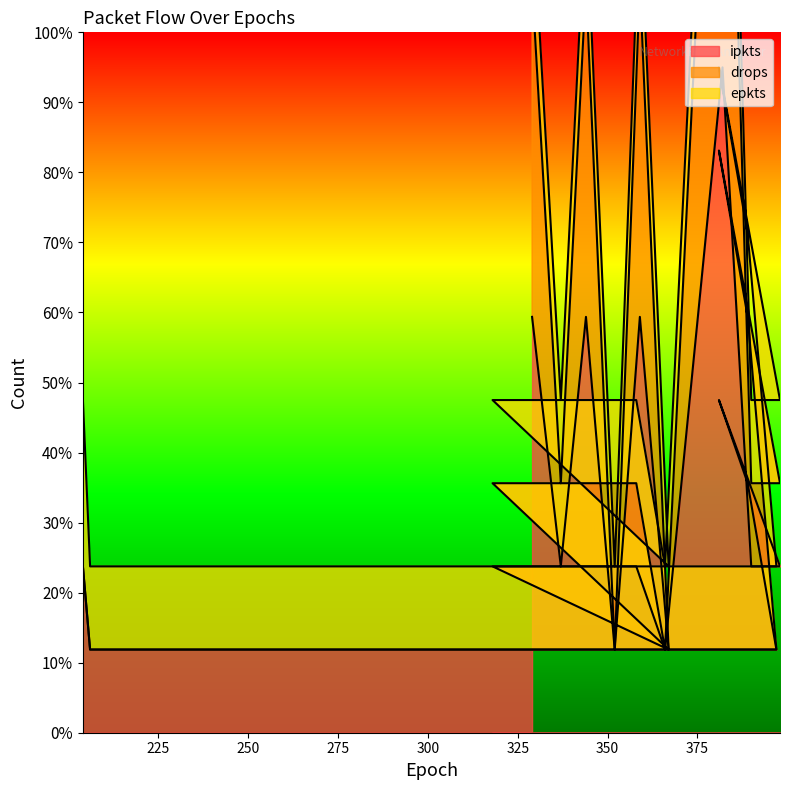

Reading left to right, what are all the values shown in this chart?

ipkts: 2.4	1.2	1.2	1.2	1.2	1.2	1.2	1.2	3.6	4.8	2.4	2.4	9.5	1.2	2.4	2.4	2.4	2.4	2.4	2.4	1.2	5.9	1.2	5.9	2.4	5.9
drops: 2.4	1.2	1.2	1.2	1.2	1.2	1.2	1.2	5.9	8.3	3.6	3.6	17.8	1.2	3.6	3.6	3.6	3.6	3.6	3.6	1.2	10.7	1.2	10.7	3.6	10.7